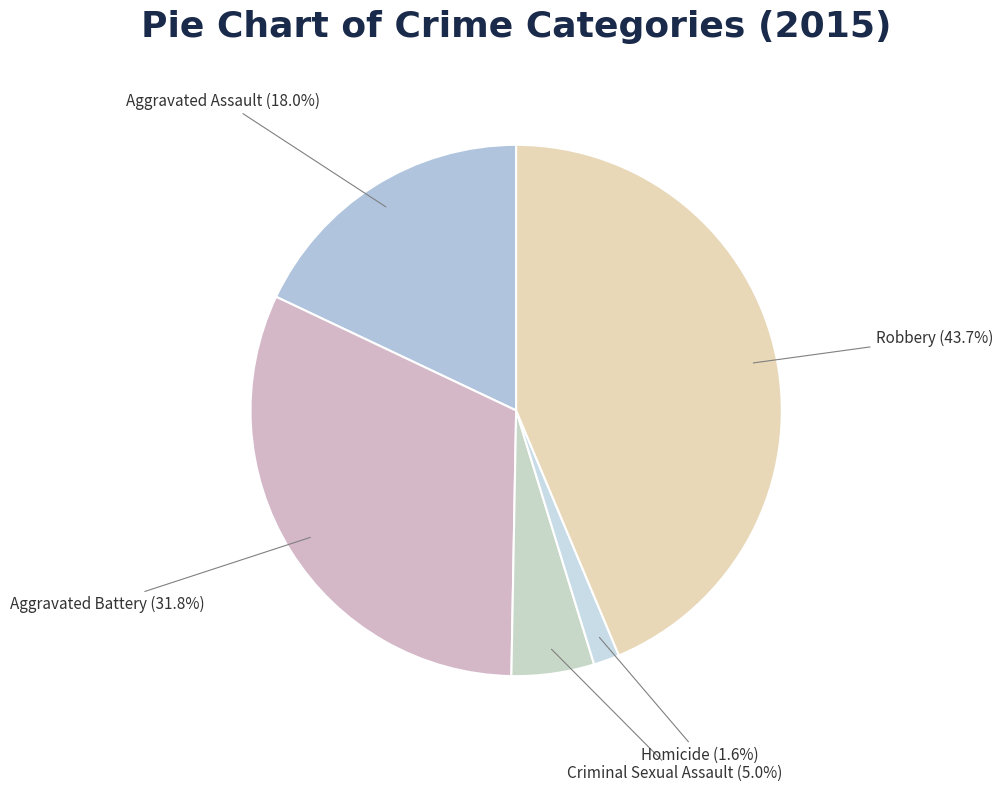

To the nearest percent, what is the combined percentage of Aggravated Assault and Robbery?

62%